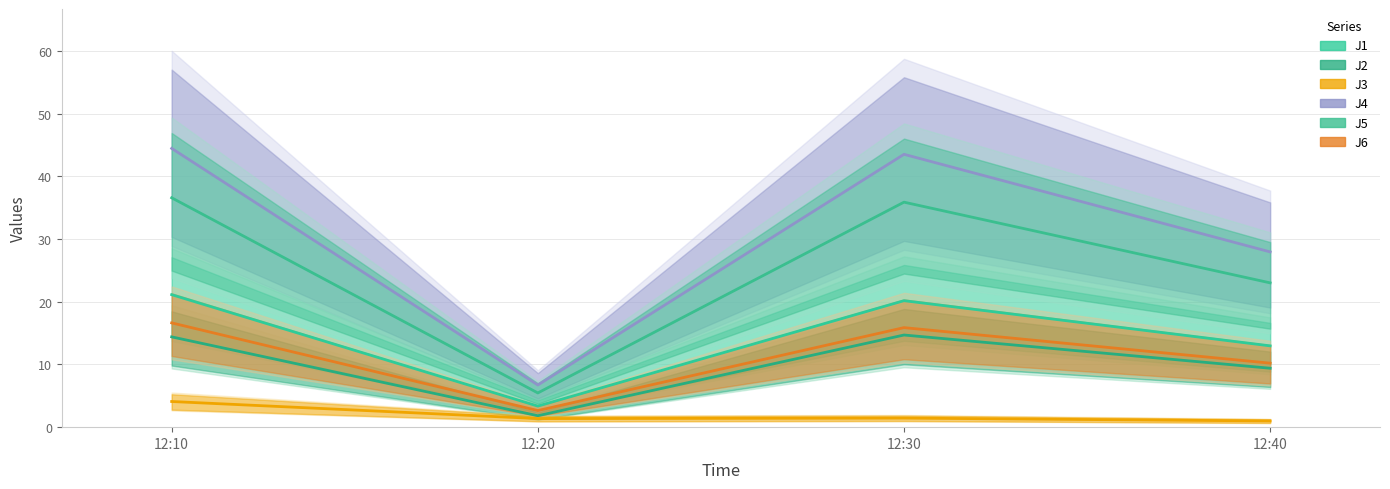

Which series changed the most between 12:20 and 12:40?

J4